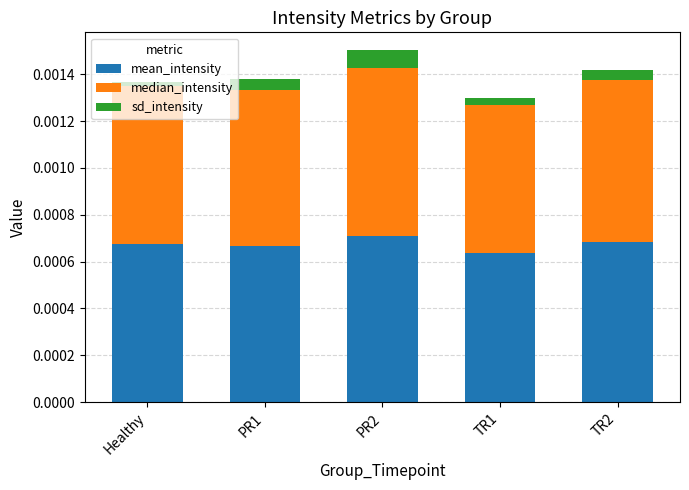

Between PR1 and TR1, which series saw the biggest shift?

median_intensity